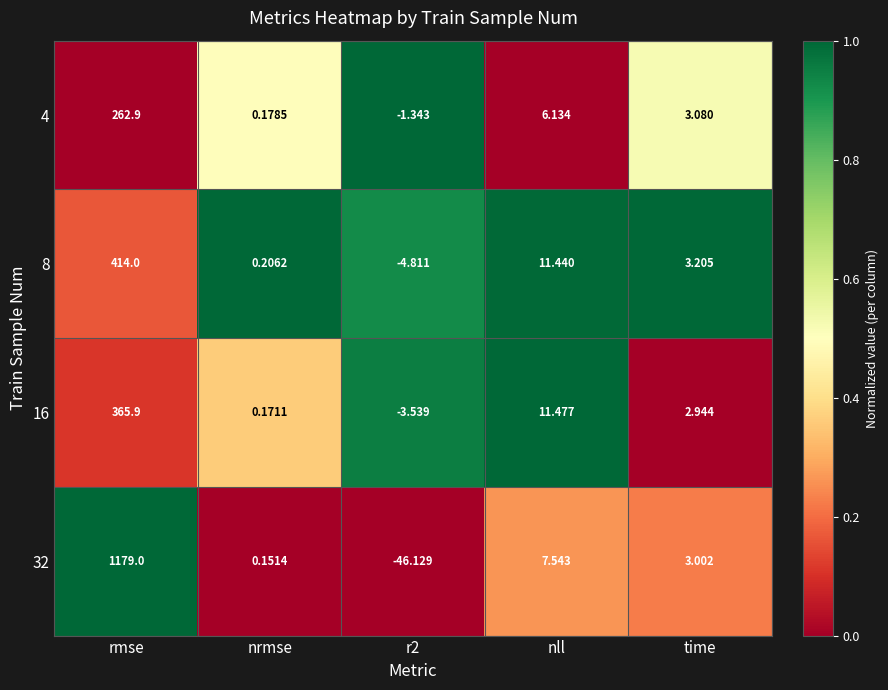

At which category is the sum across all series the highest?

rmse